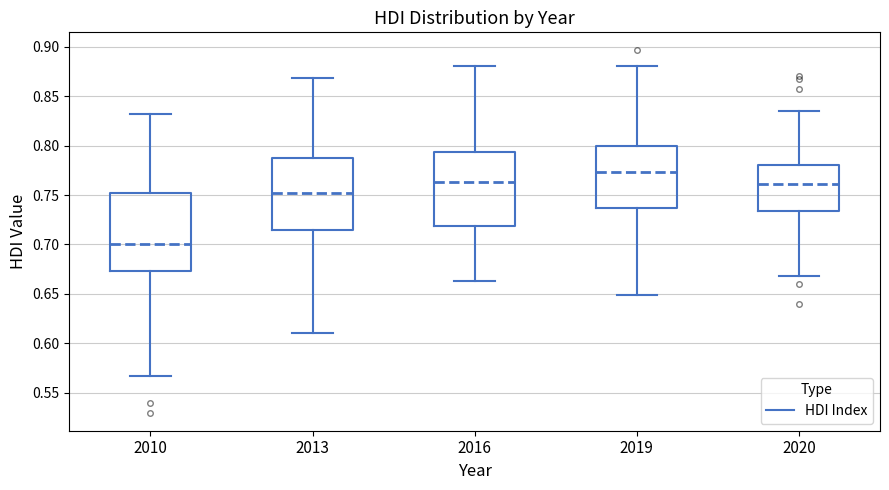

Reading left to right, read every box against the y-axis: the position of its median line, the range the box covers, and the ends of its whiskers. The values are not printed on the chart, so give them approximately, as read against the axis.

2010: median 0.700, box 0.675 to 0.750, whiskers 0.565 to 0.830
2013: median 0.750, box 0.715 to 0.785, whiskers 0.610 to 0.870
2016: median 0.765, box 0.720 to 0.795, whiskers 0.665 to 0.880
2019: median 0.775, box 0.735 to 0.800, whiskers 0.650 to 0.880
2020: median 0.760, box 0.735 to 0.780, whiskers 0.670 to 0.835